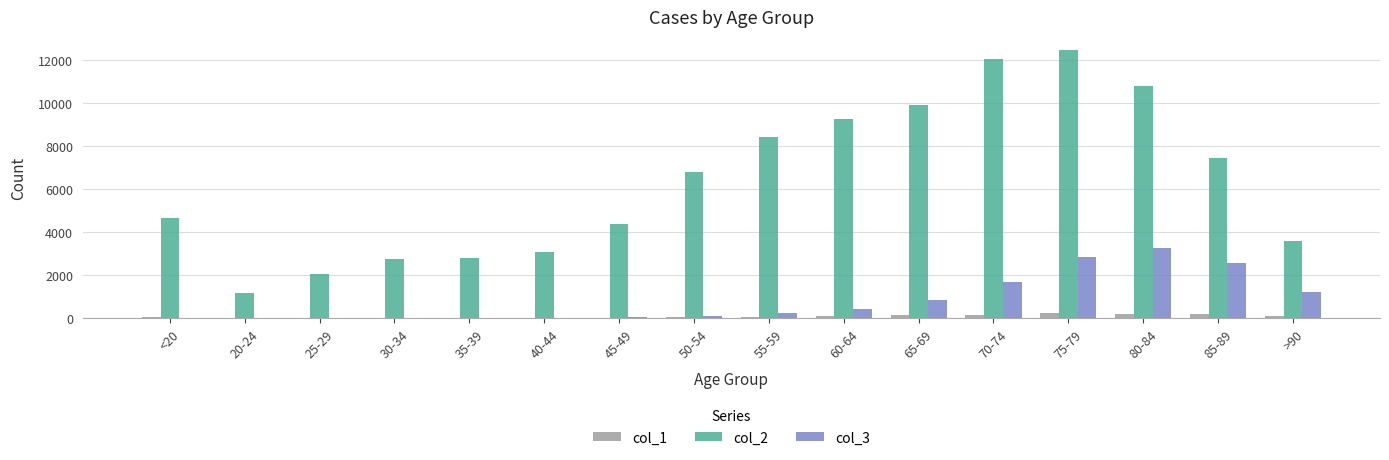

How many series are shown in this chart?

3